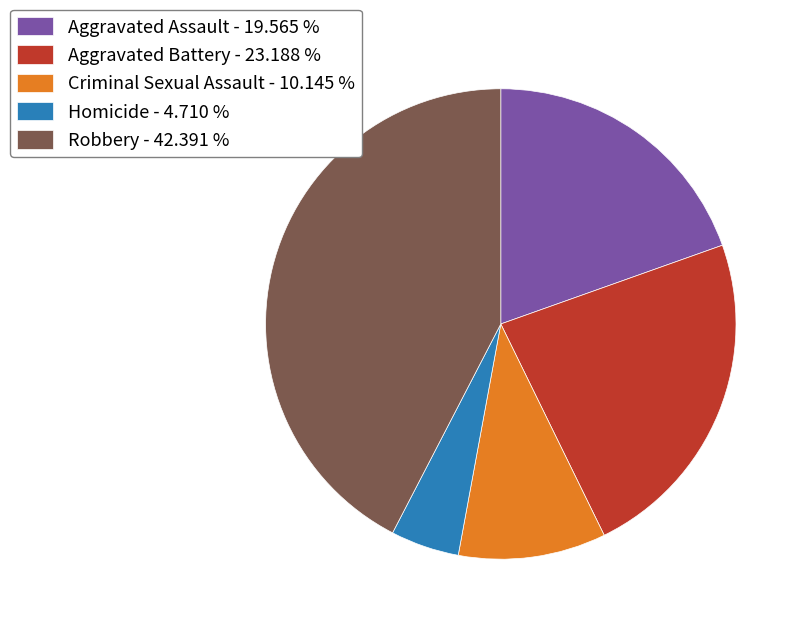

Is there a majority slice in this chart?

No